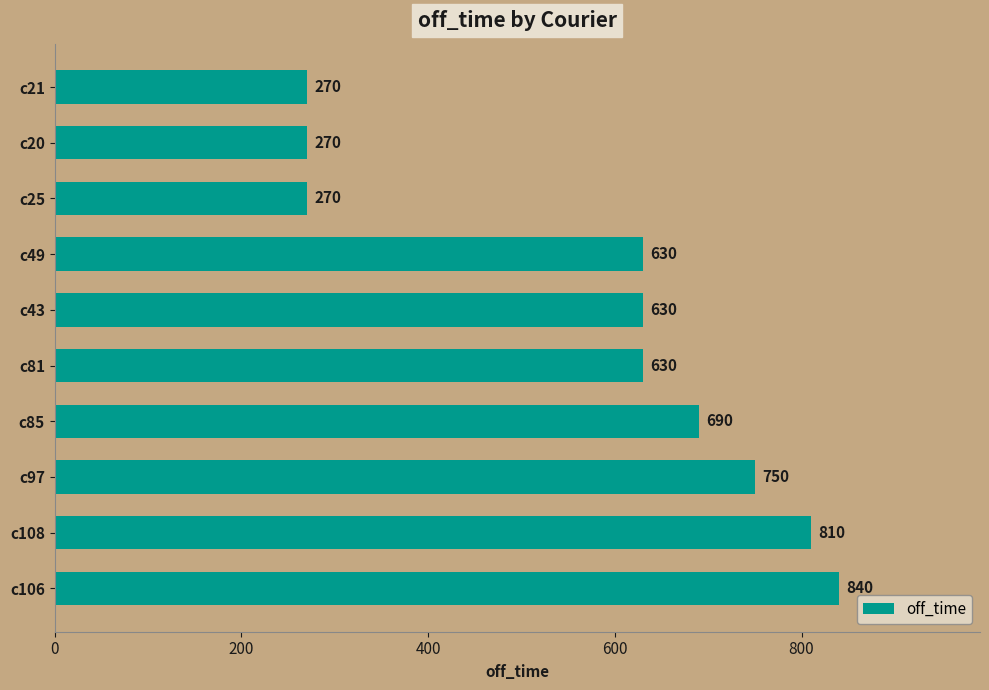

Reading top to bottom, transcribe all the data shown in this chart.

270	270	270	630	630	630	690	750	810	840